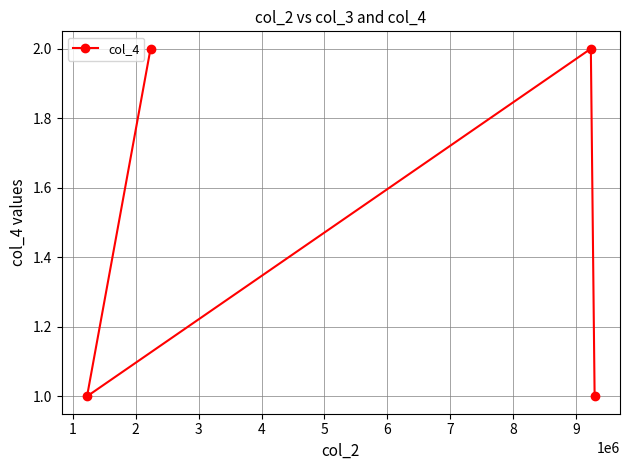

Reading left to right, transcribe all the data shown in this chart.

1	2	2	1